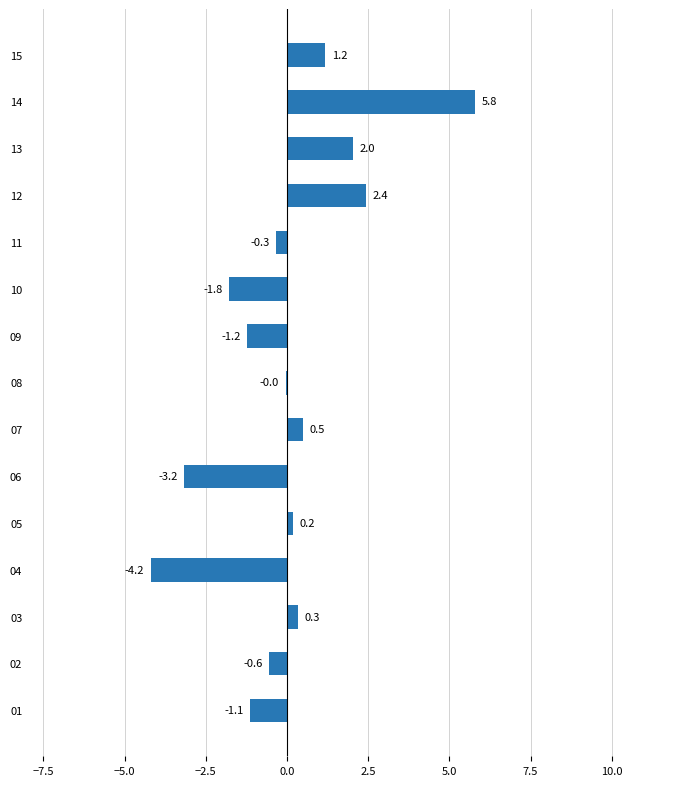

How many positive values are there?

7